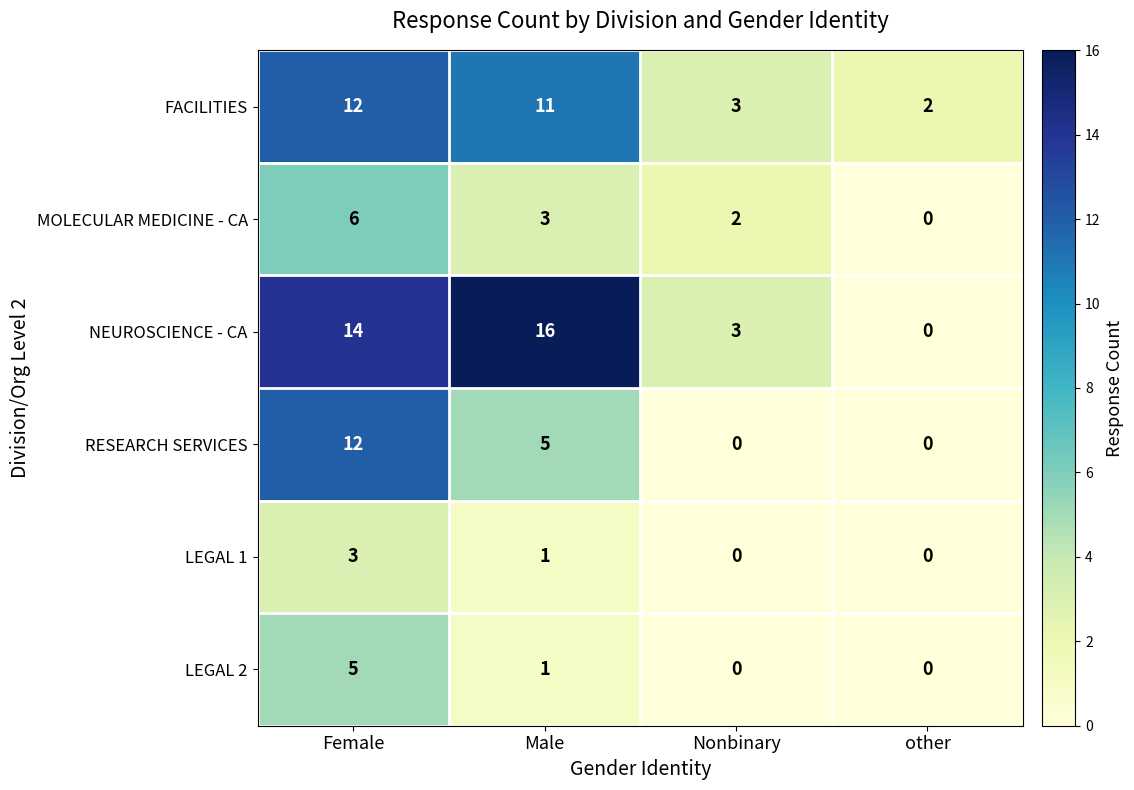

What is the difference between the maximum and minimum values in the LEGAL 1 series?

3